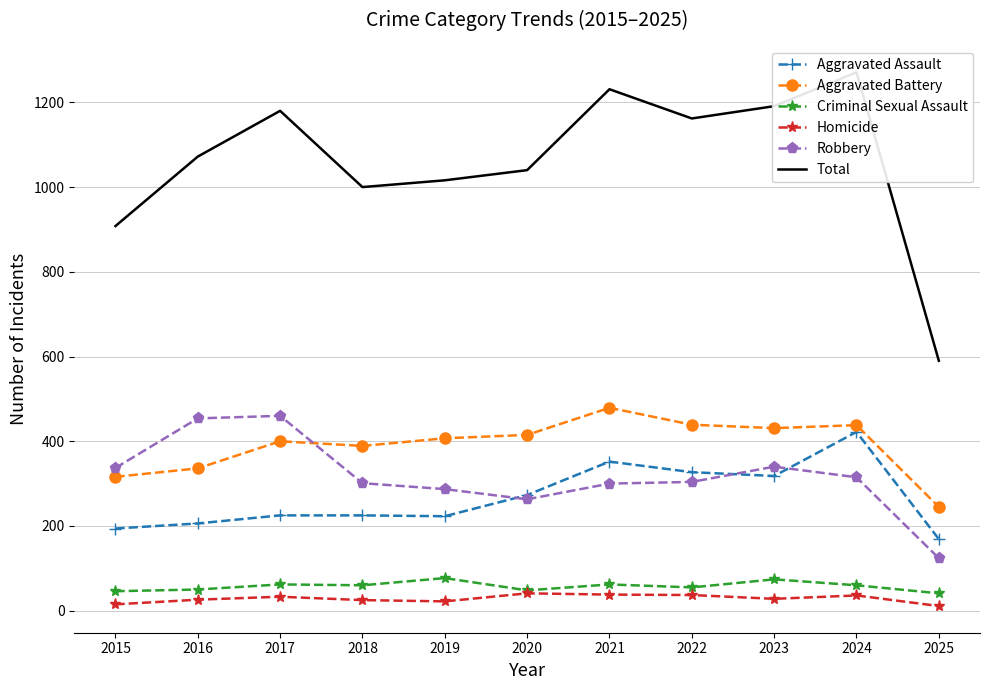

At which category is the sum across all series the highest?

2024